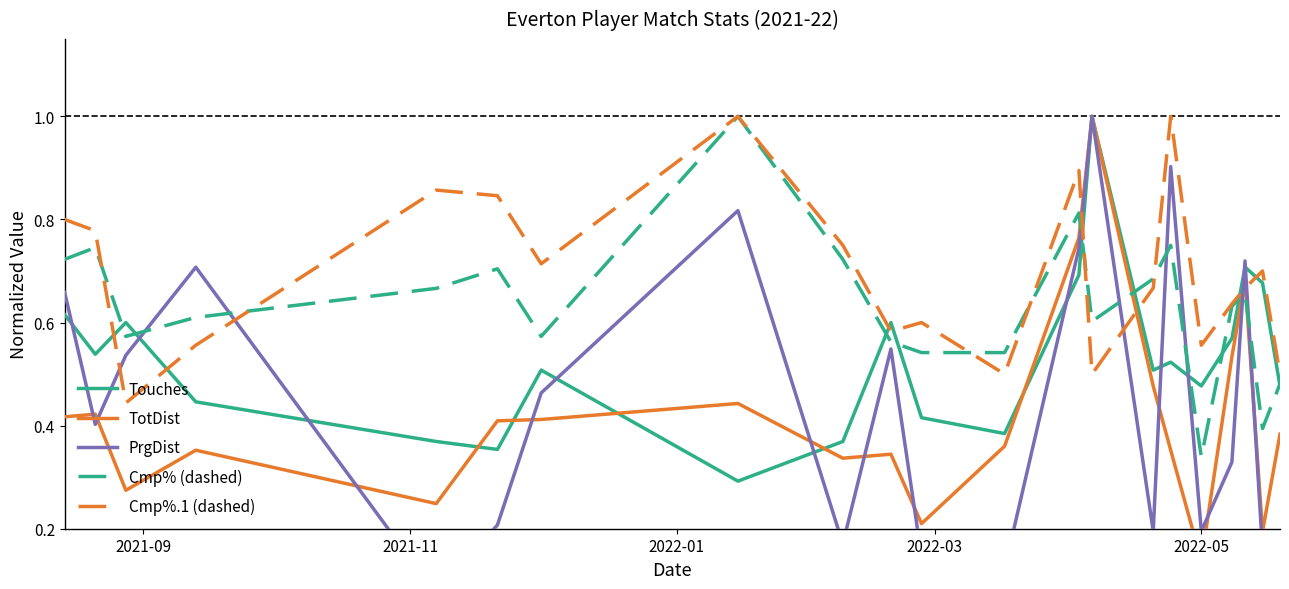

True or false: Cmp%.1 (dashed) and Touches cross at least once.

True